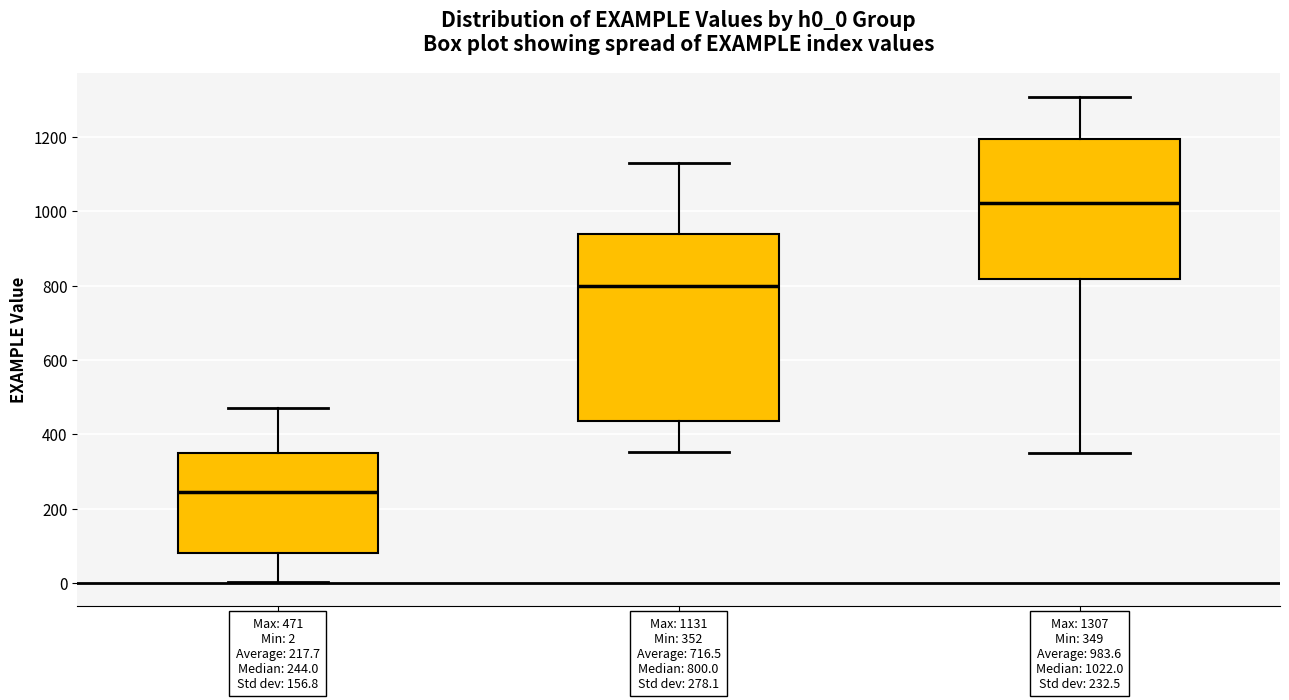

Comparing the boxes themselves (not the whiskers), which one is the tallest?

h0_0=2